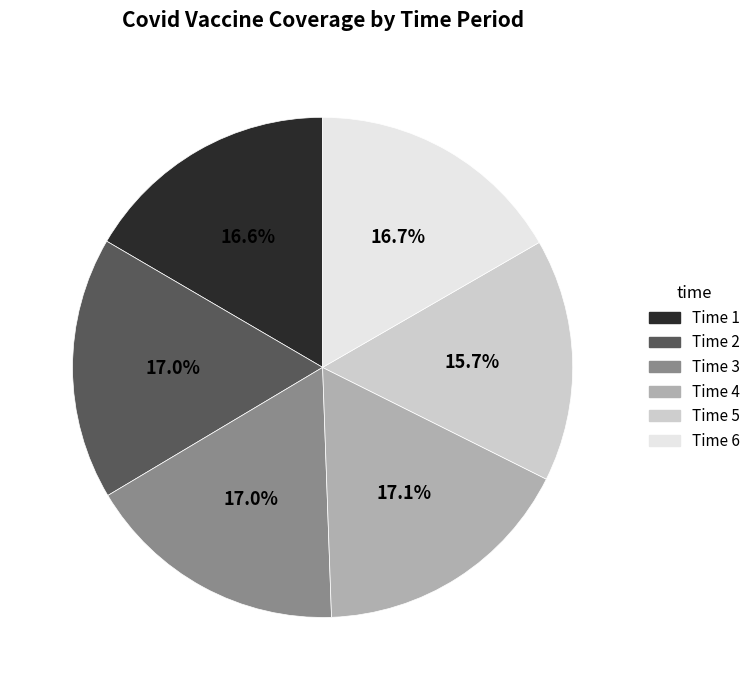

Is there any slice that represents more than half of the pie?

No